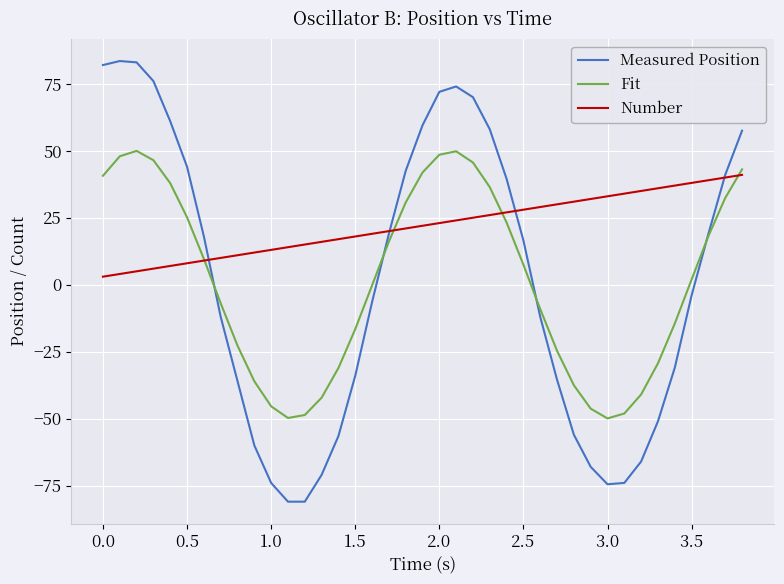

What is the difference between the second highest and second lowest values in the Number series?

36.0